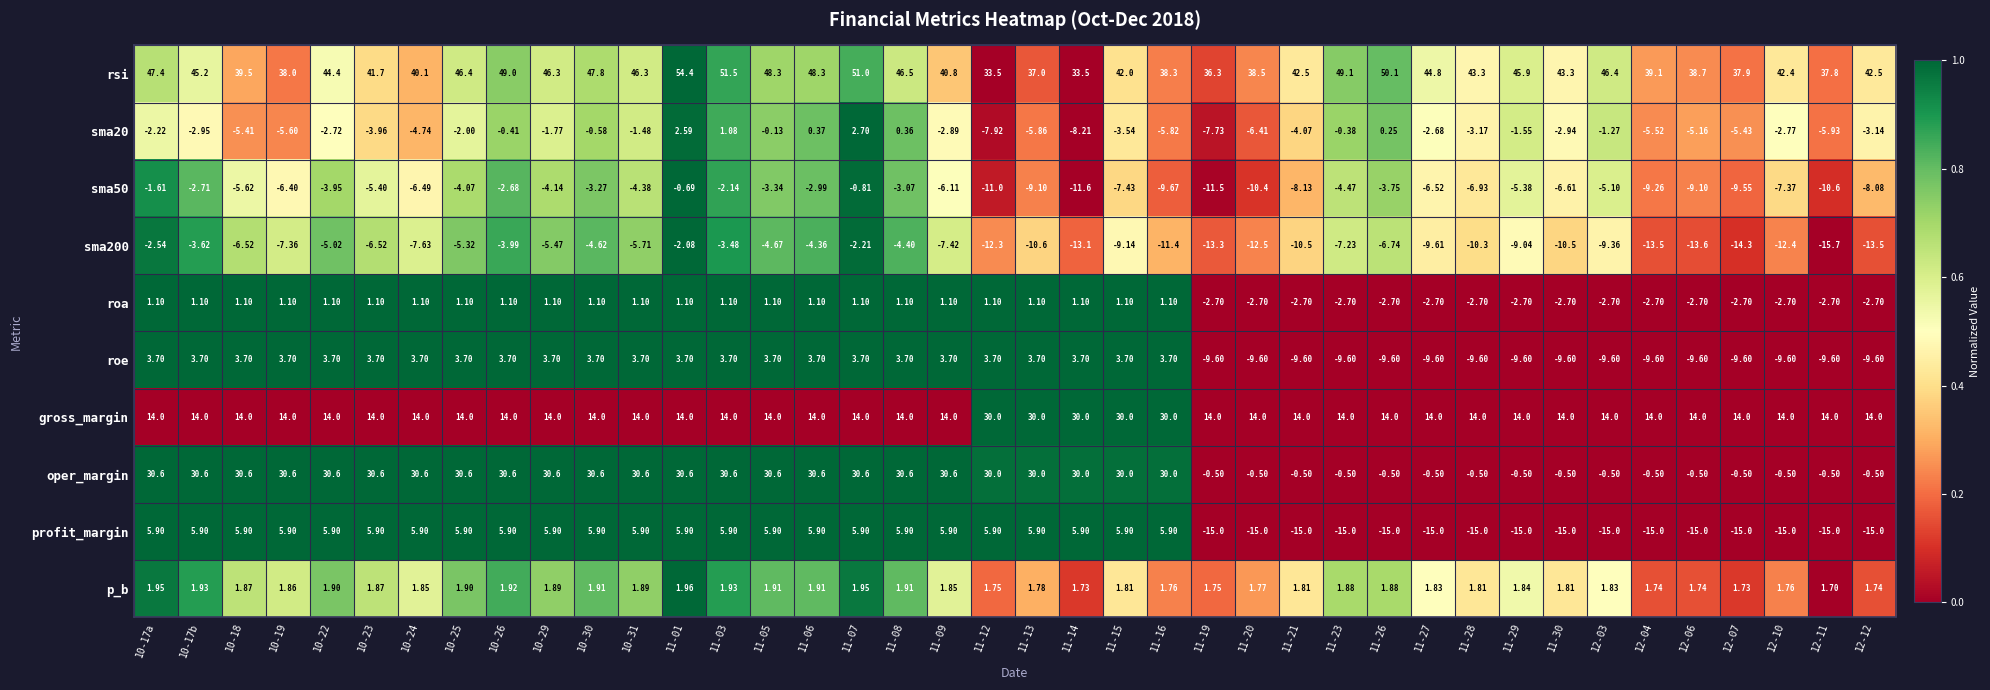

Which series has the largest total across all categories?

rsi